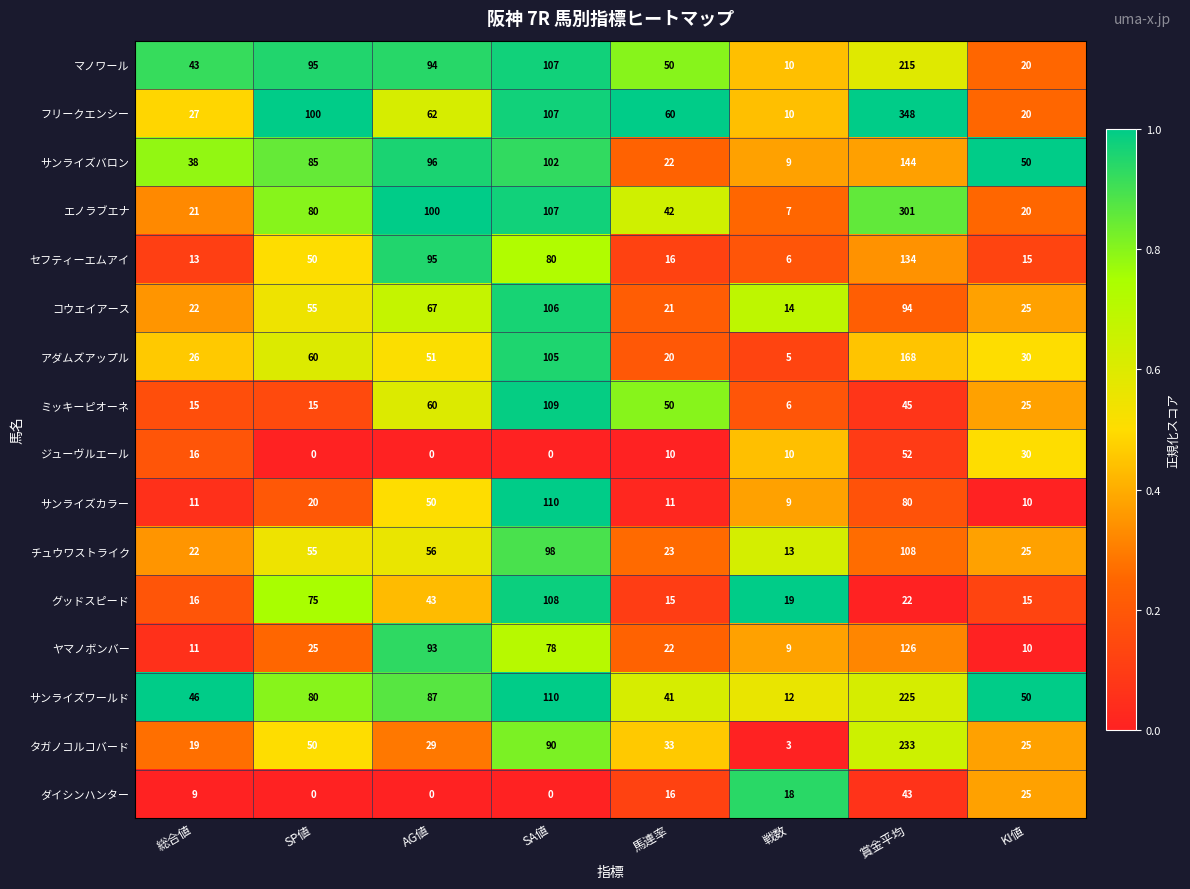

What is the difference between the highest and lowest values at 賞金平均?

326